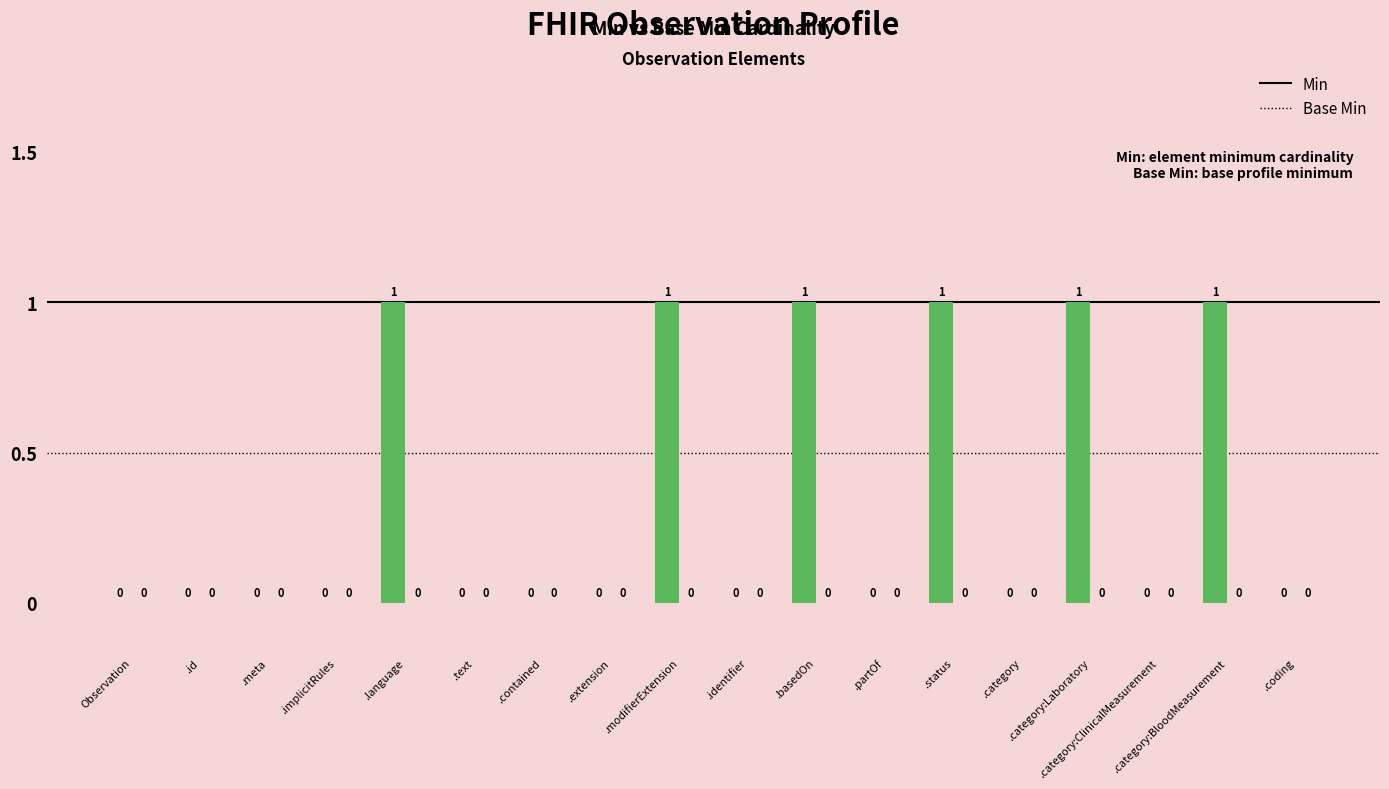

How many values are between 0 and 1?

18